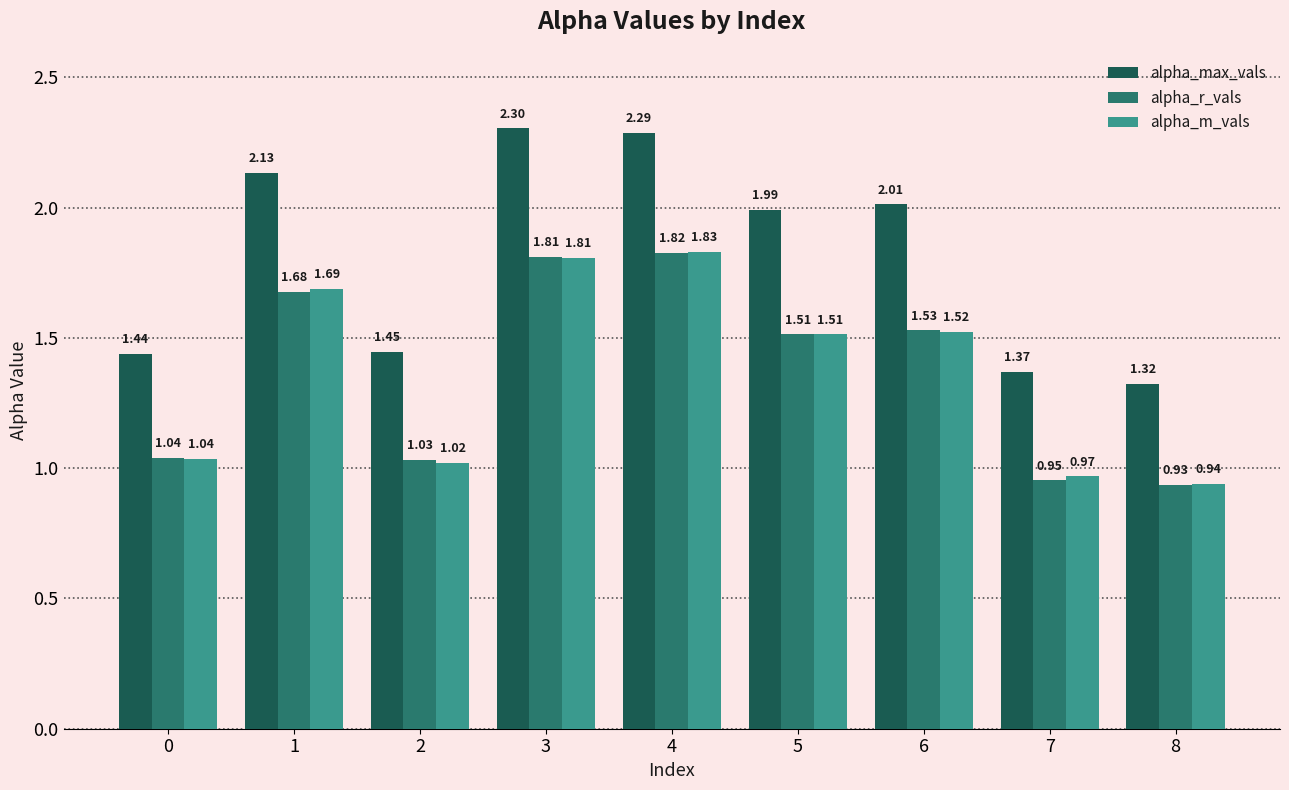

Does the chart contain any negative values?

No